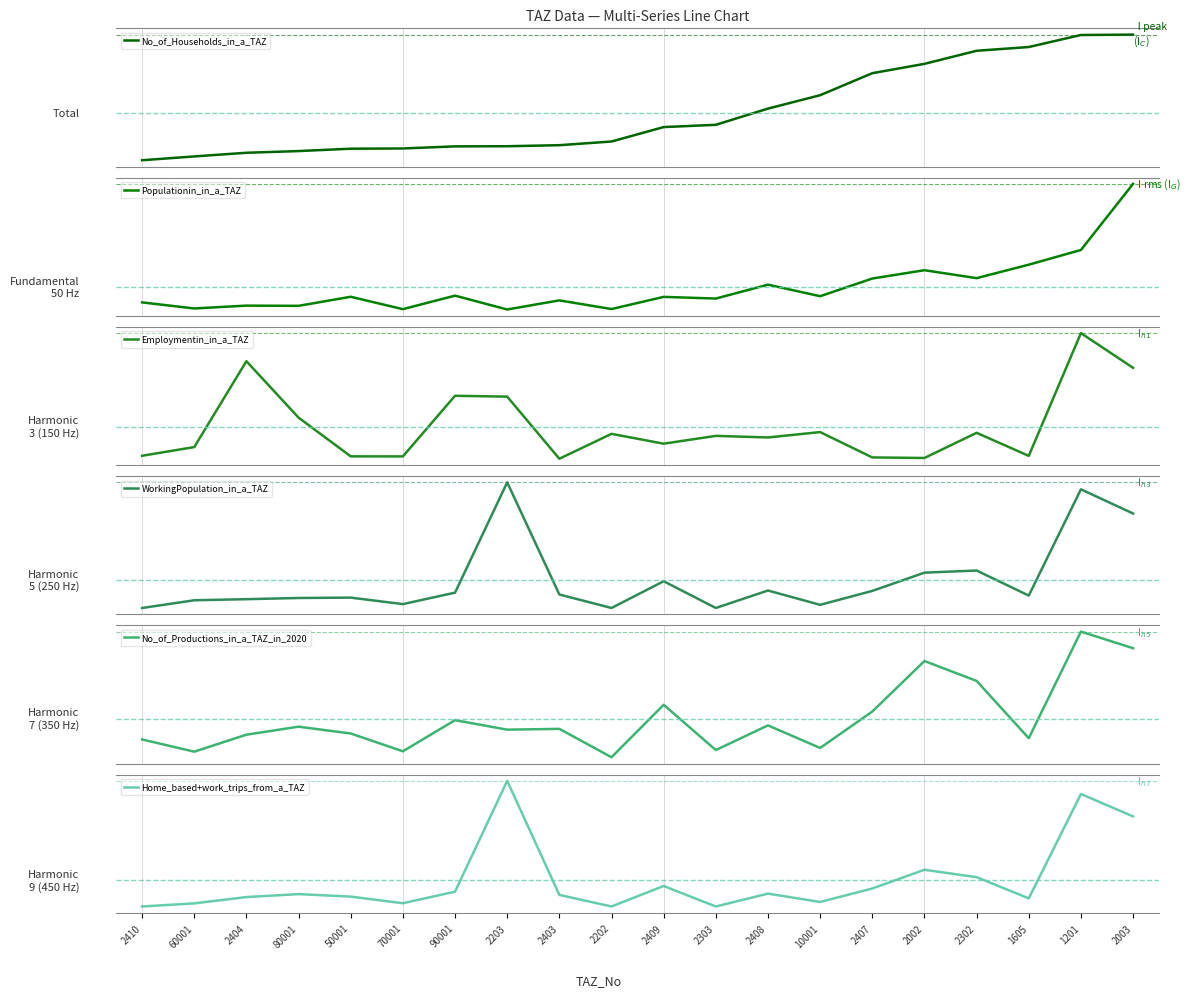

What is the sum of all No_of_Households_in_a_TAZ values?

9560.9